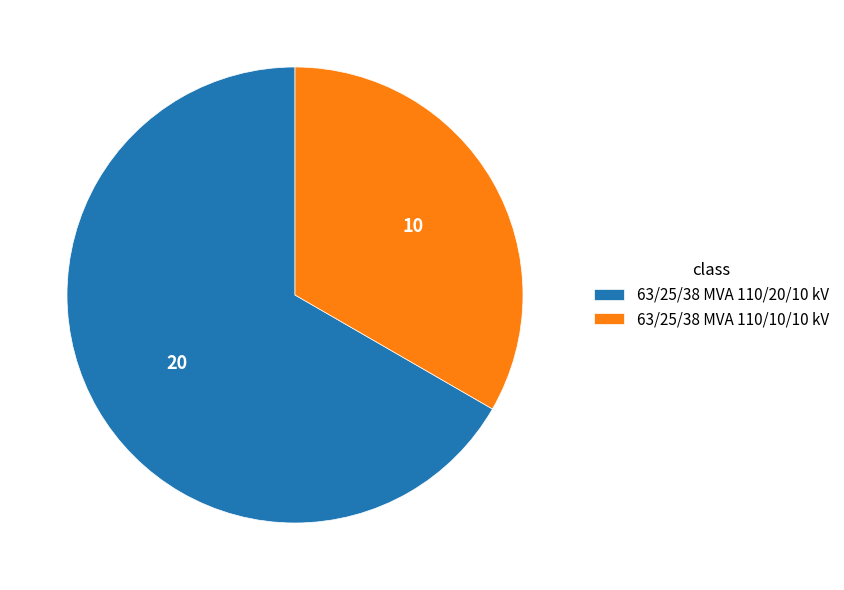

Is it true that 63/25/38 MVA 110/20/10 kV is 67% of the pie?

True